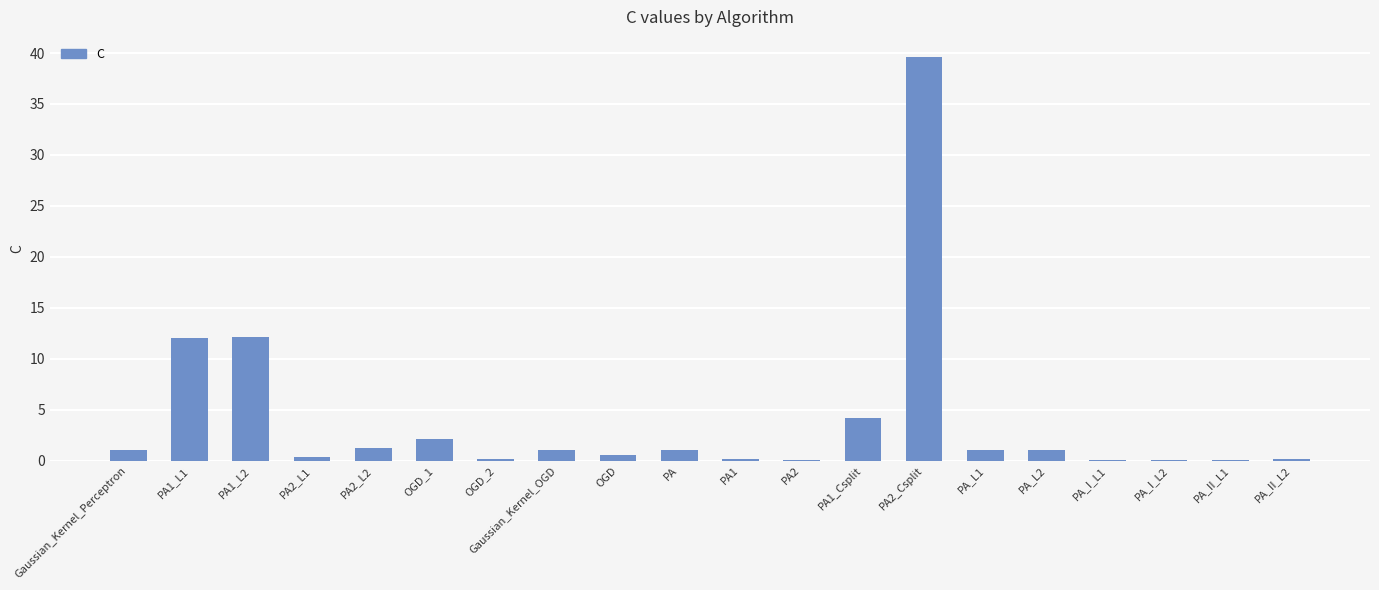

Which has a higher value, PA2 or OGD?

OGD